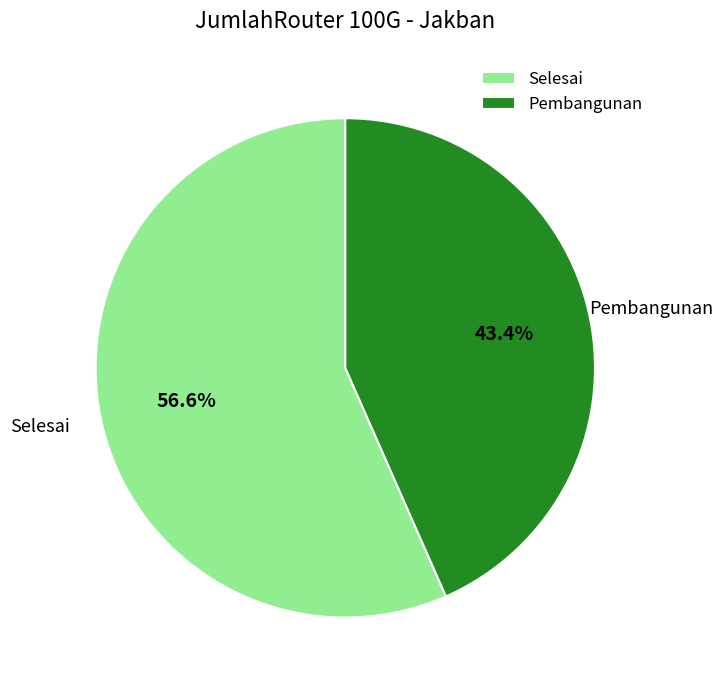

To the nearest percent, what percentage of the pie is Pembangunan?

43%